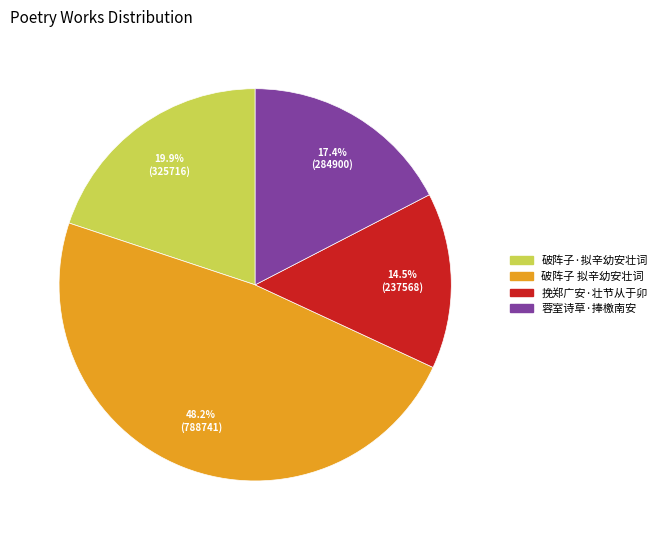

Is there a majority slice in this chart?

No